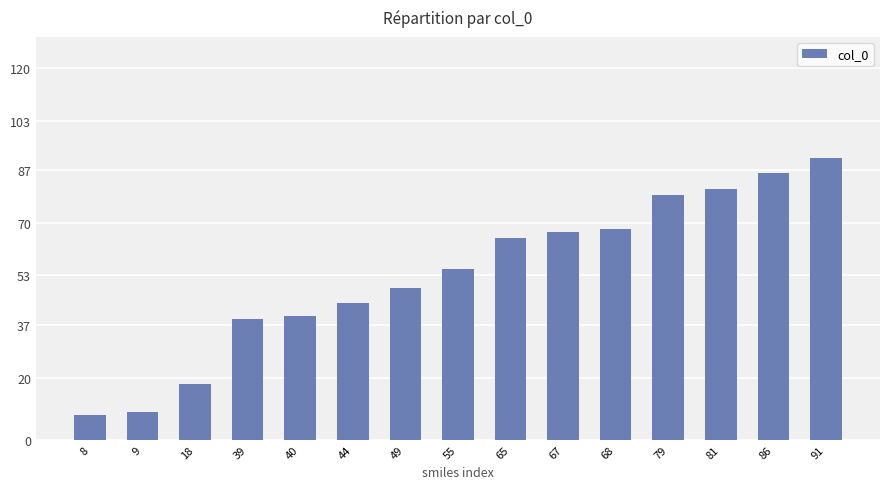

Which category has the highest value across all series?

91